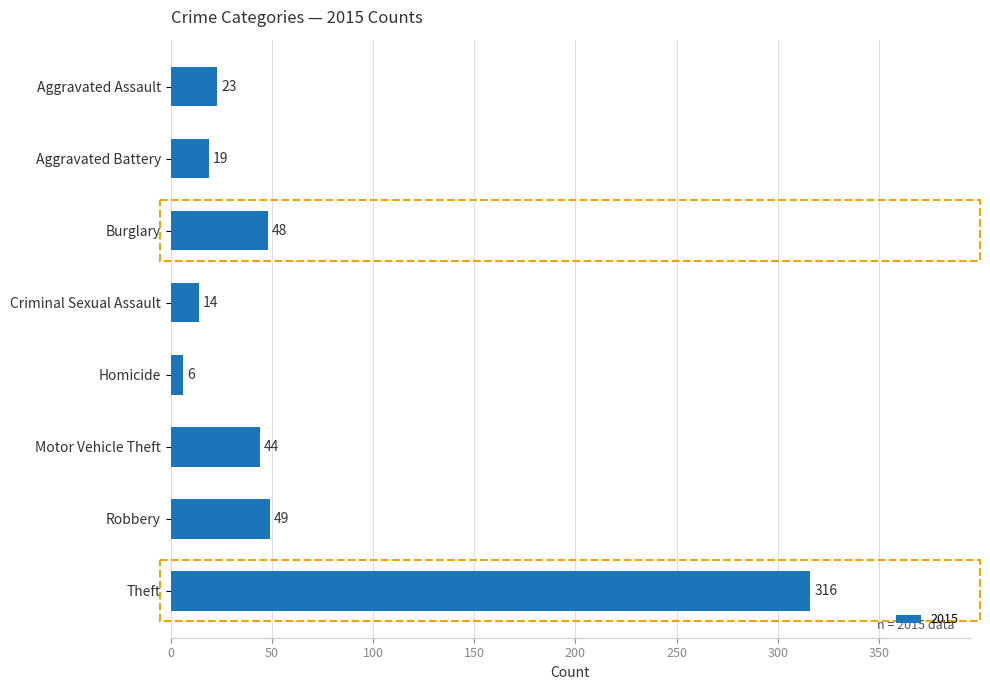

What is the ratio of the value at Theft to the value at Homicide?

52.7